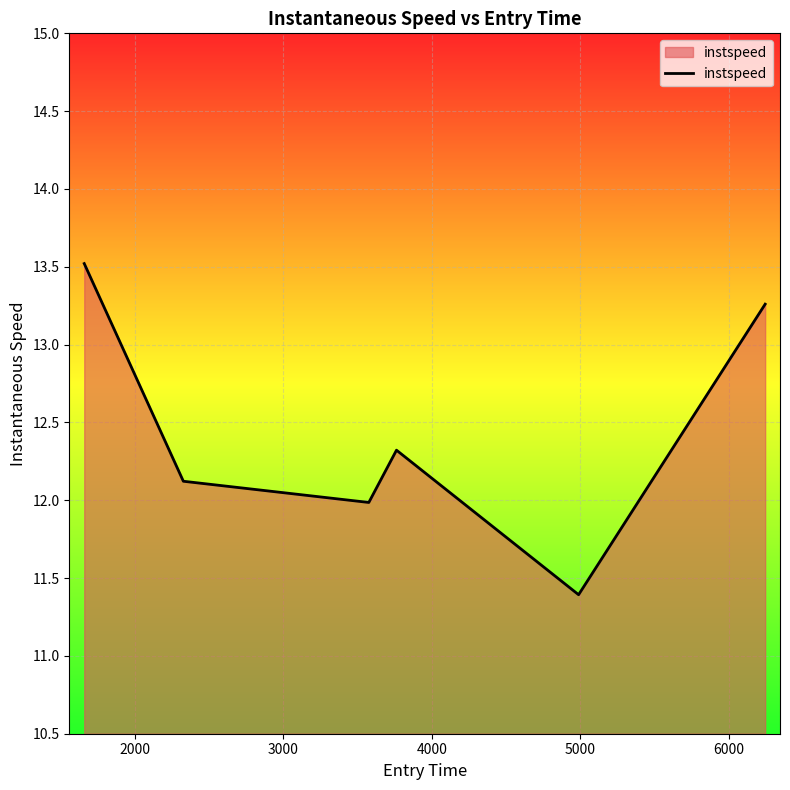

True or false: the data has more than 1 interior local peaks.

False